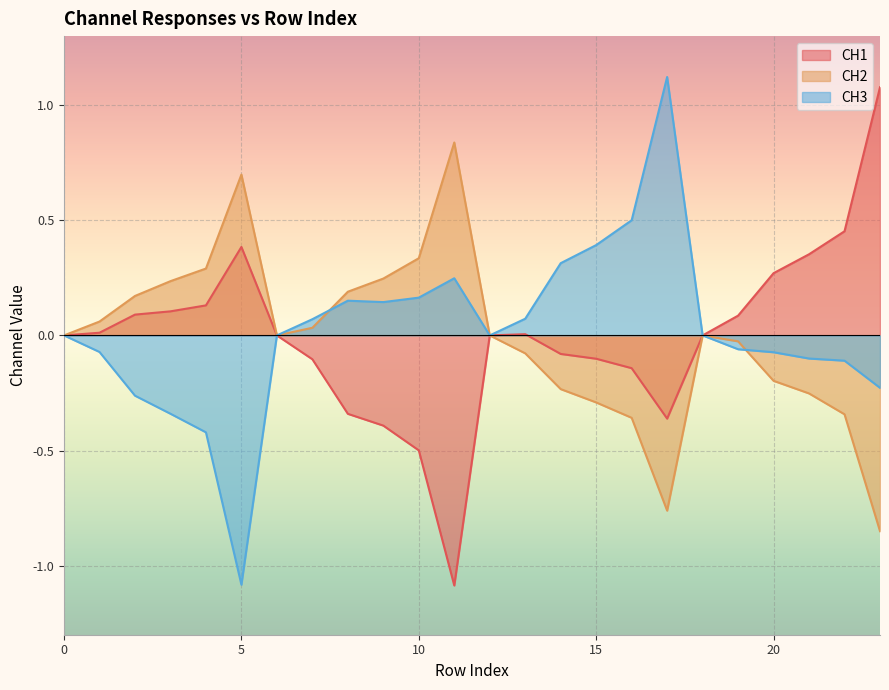

Which series changed the most between 12 and 18?

CH1